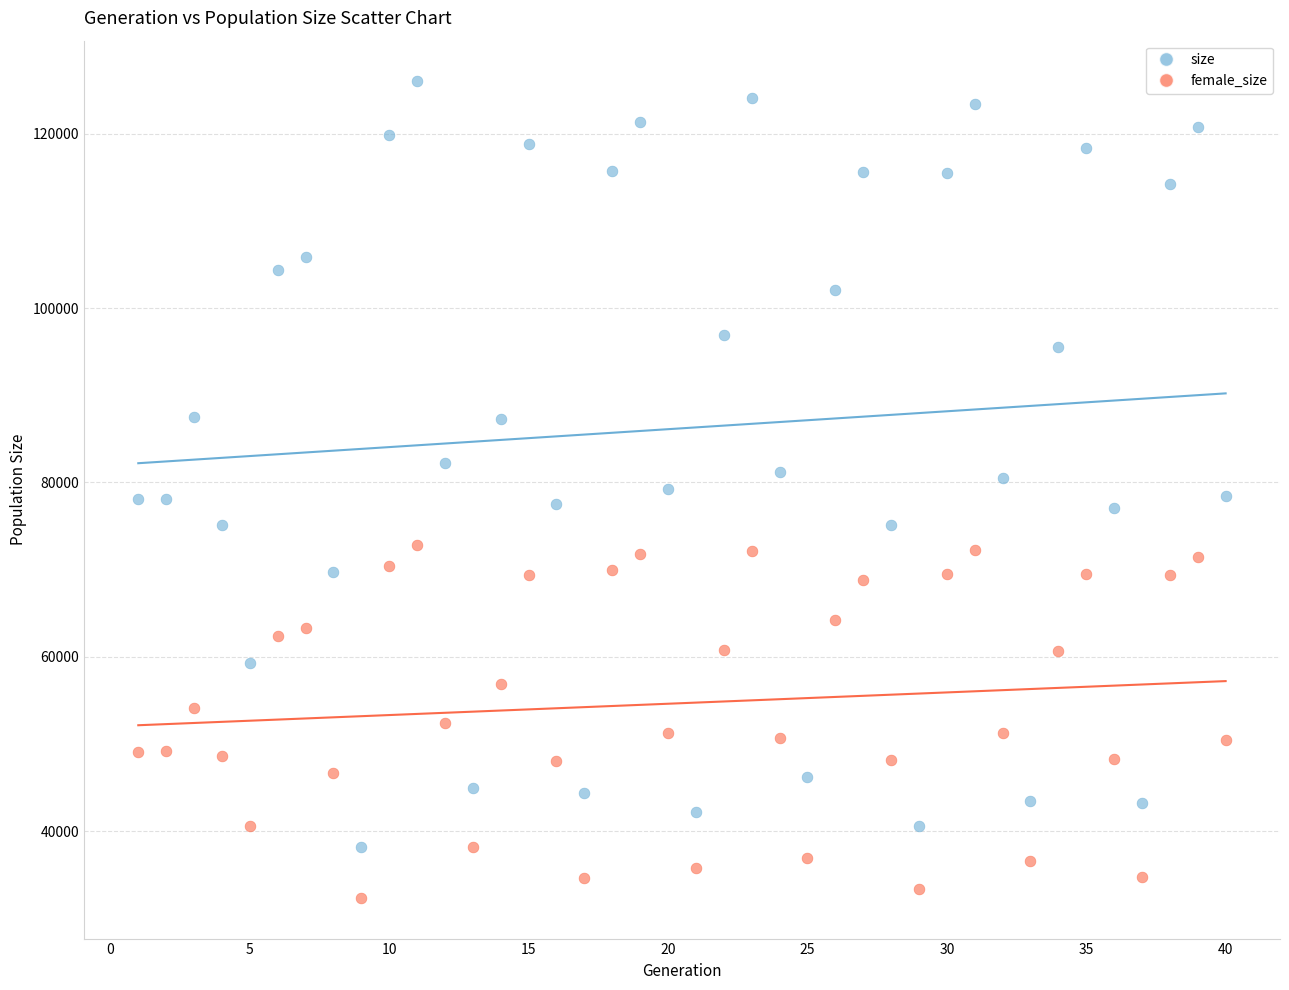

Across all data points, what is the range of Y values (max minus min)?

93640